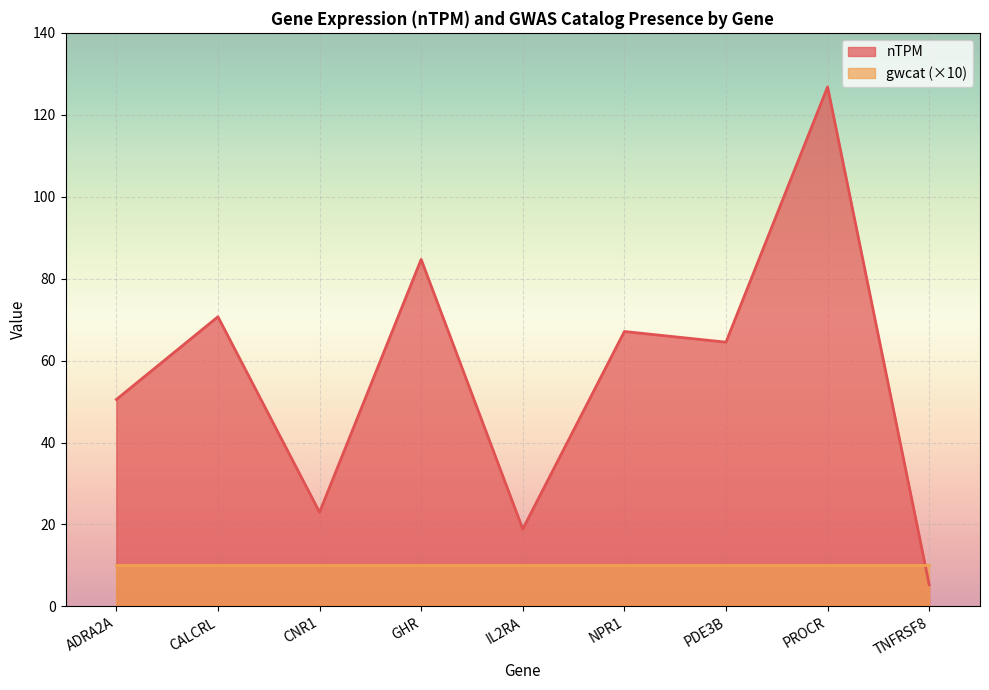

Is it true that the value at CALCRL is 70.7?

True